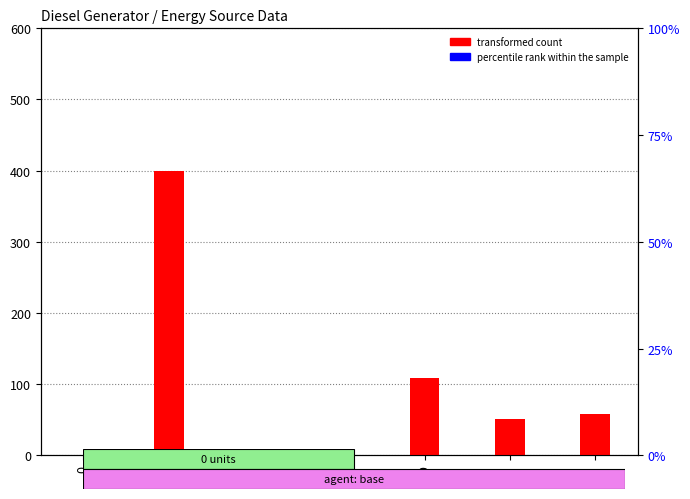

At which category does the chart reach its peak across all series?

3